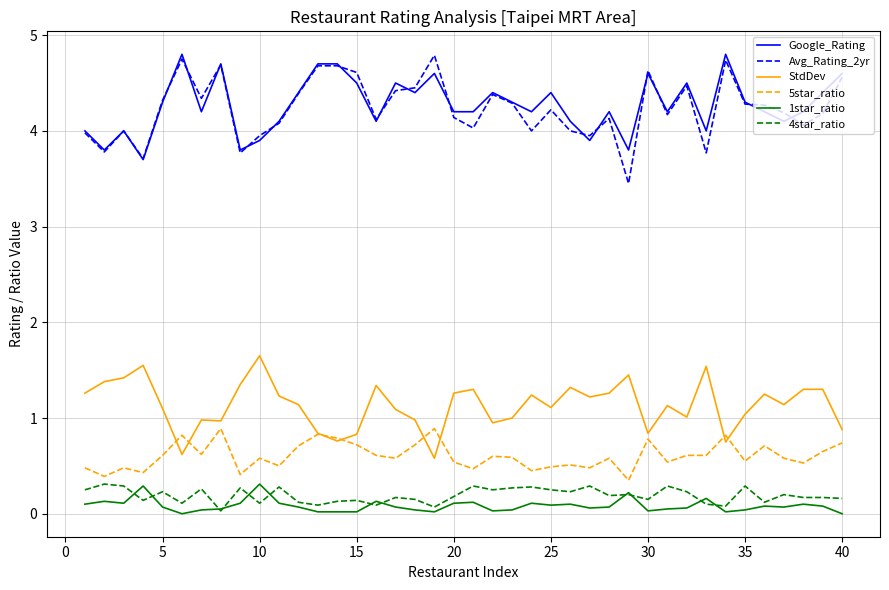

True or false: 5star_ratio and Avg_Rating_2yr intersect in this chart.

False